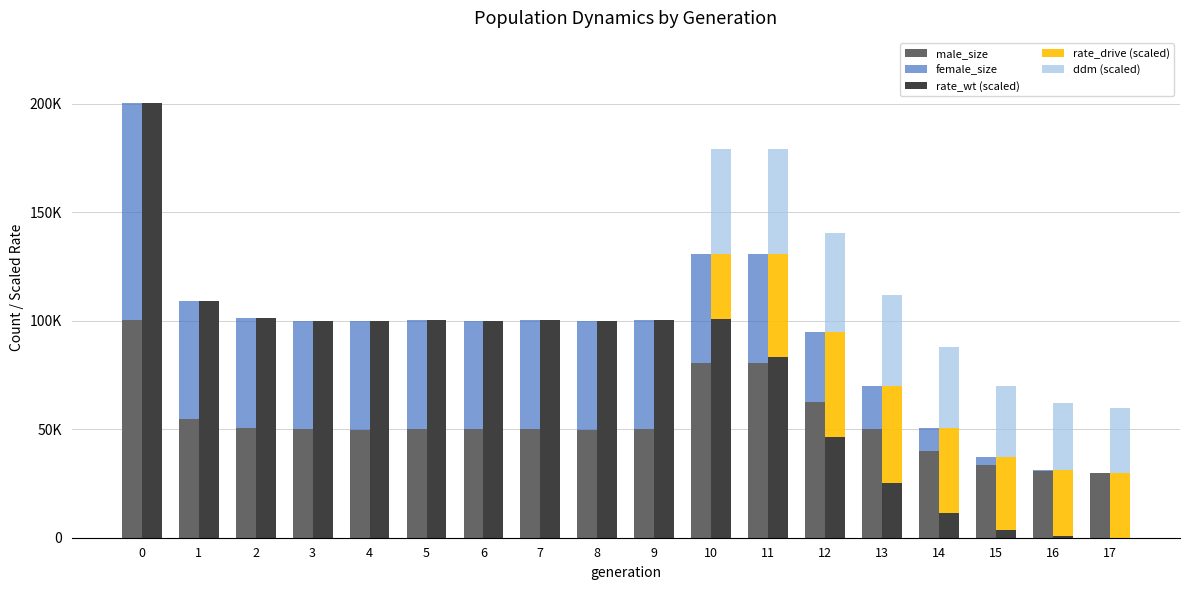

At which category does the chart reach its minimum across all series?

17